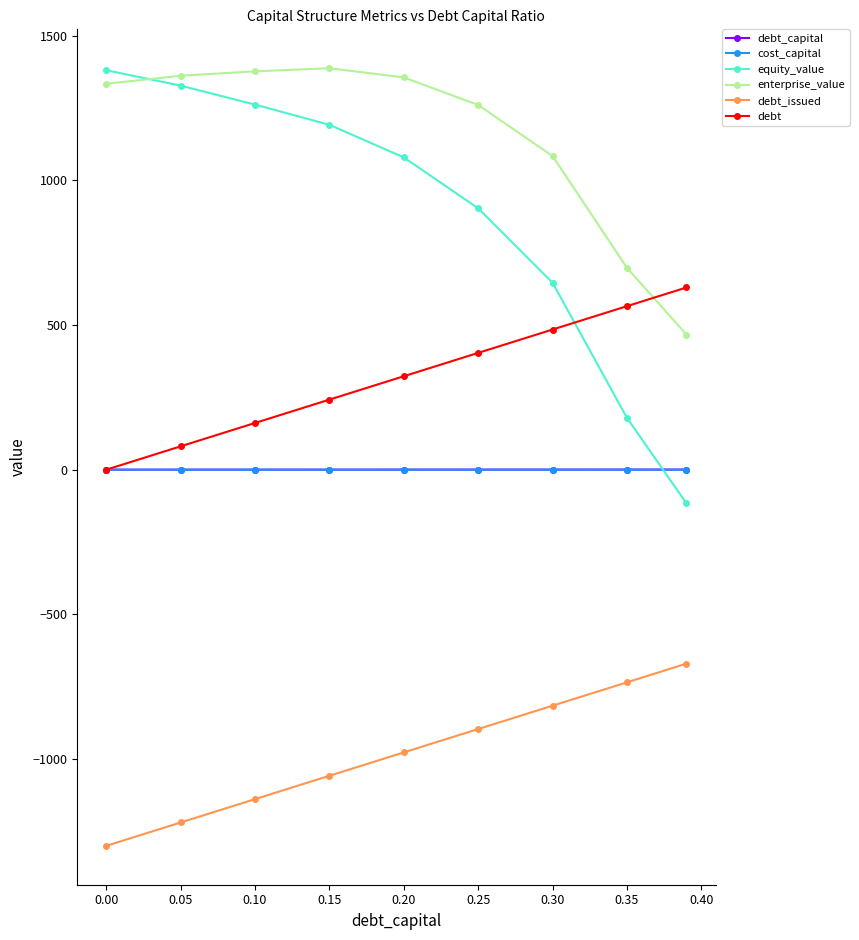

Which series has the largest range (max minus min)?

equity_value